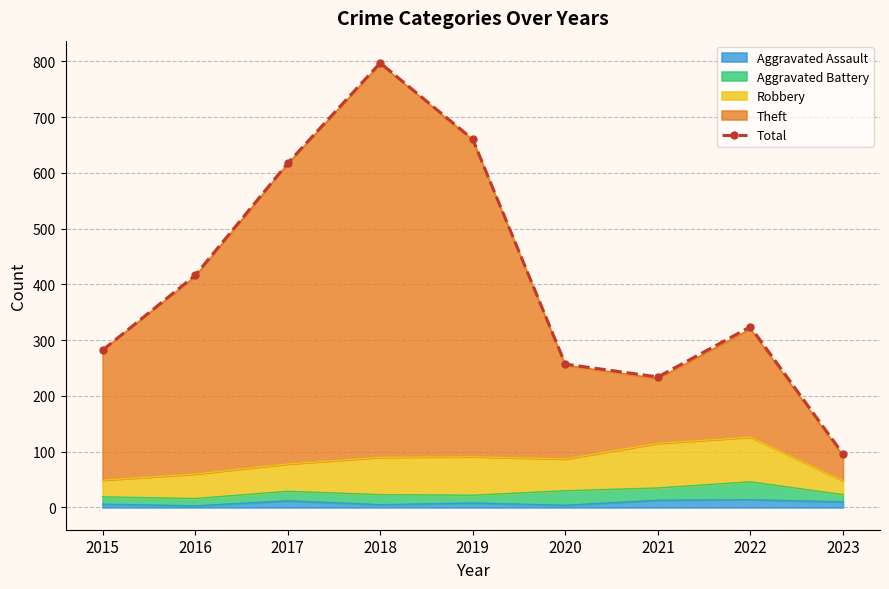

How many categories are shown in the chart?

9